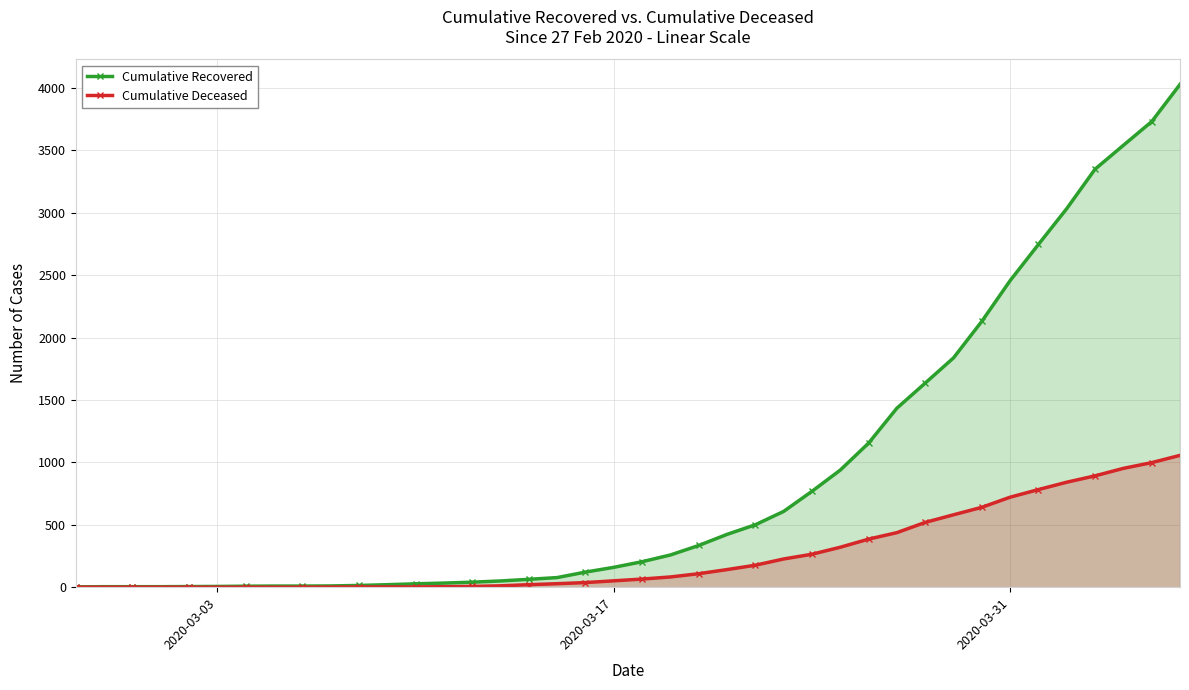

How many lines are shown in the chart?

2